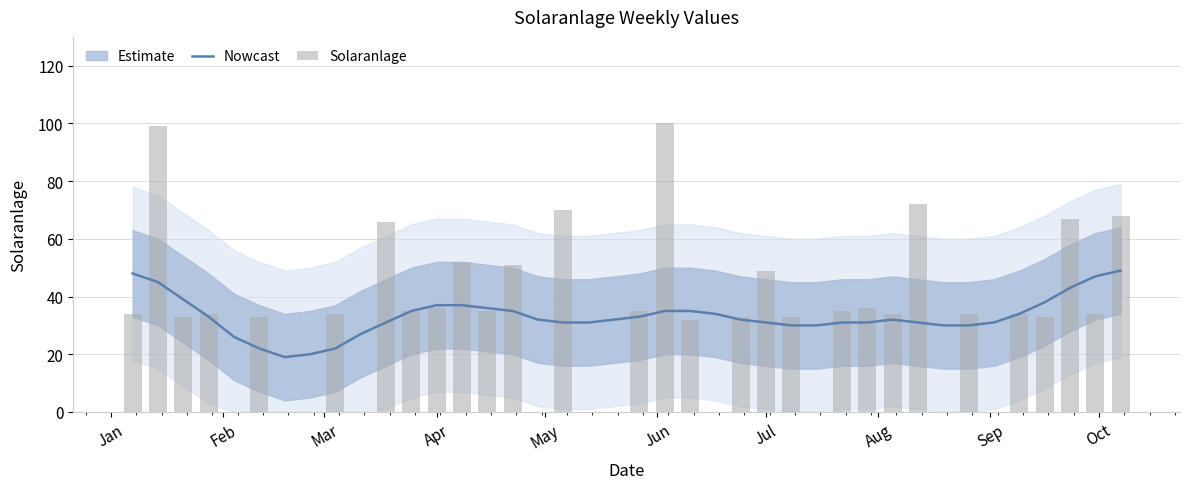

What is the maximum value for Nowcast?

49